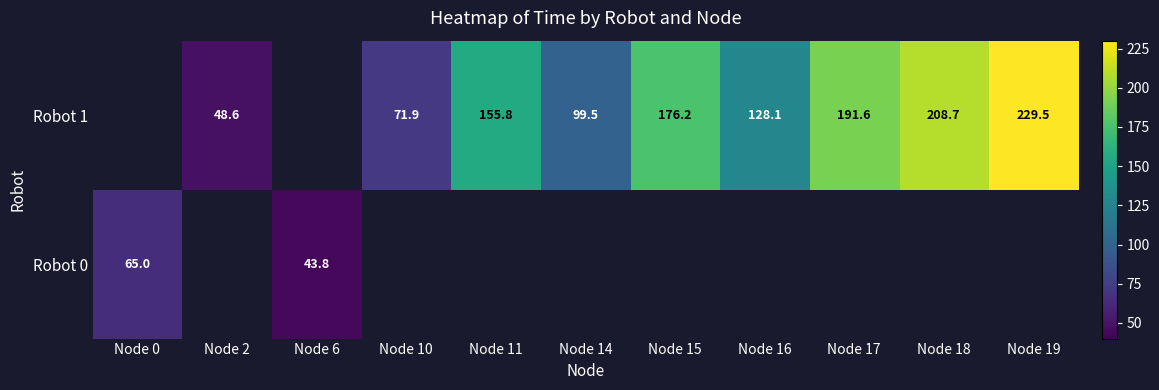

What is the difference between the Robot 1 values at Node 18 and Node 10?

136.8